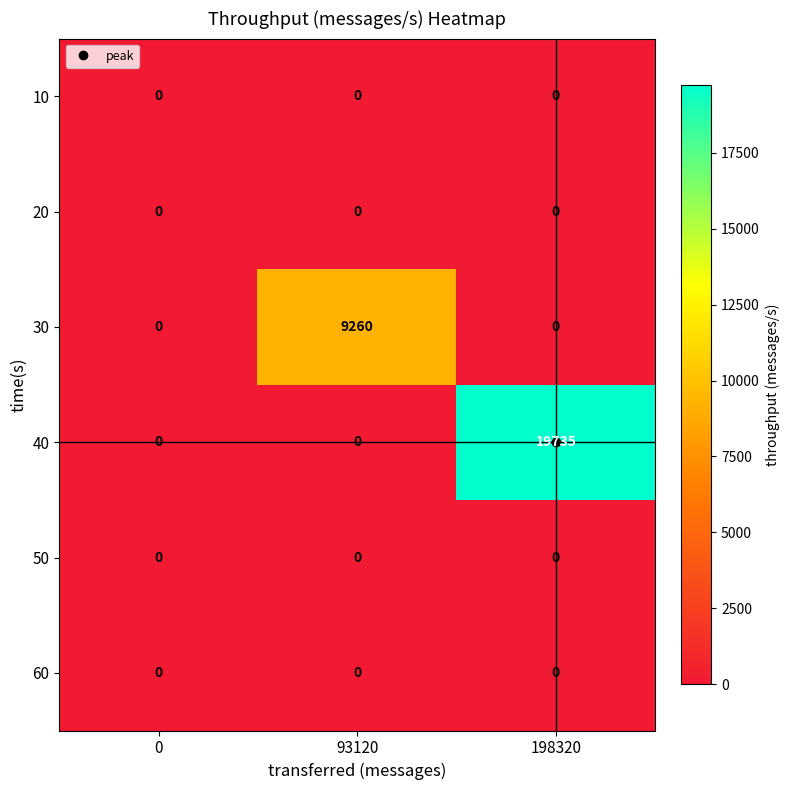

At which category is the sum across all series the highest?

198320